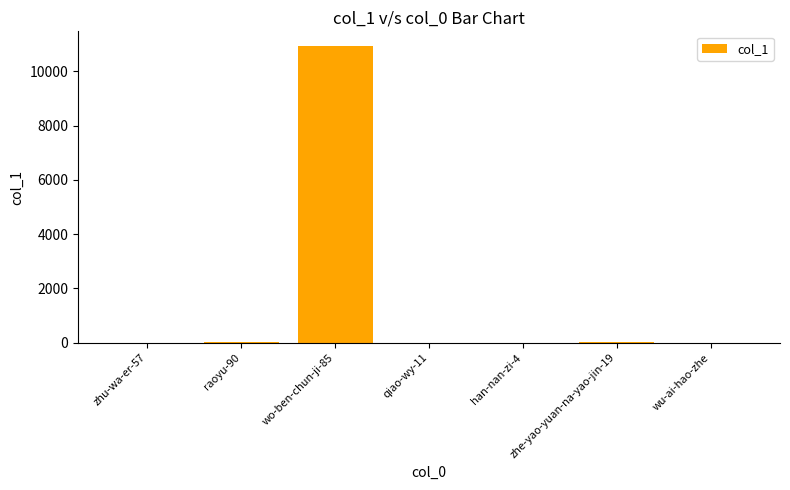

Where does the data first go above 2?

raoyu-90